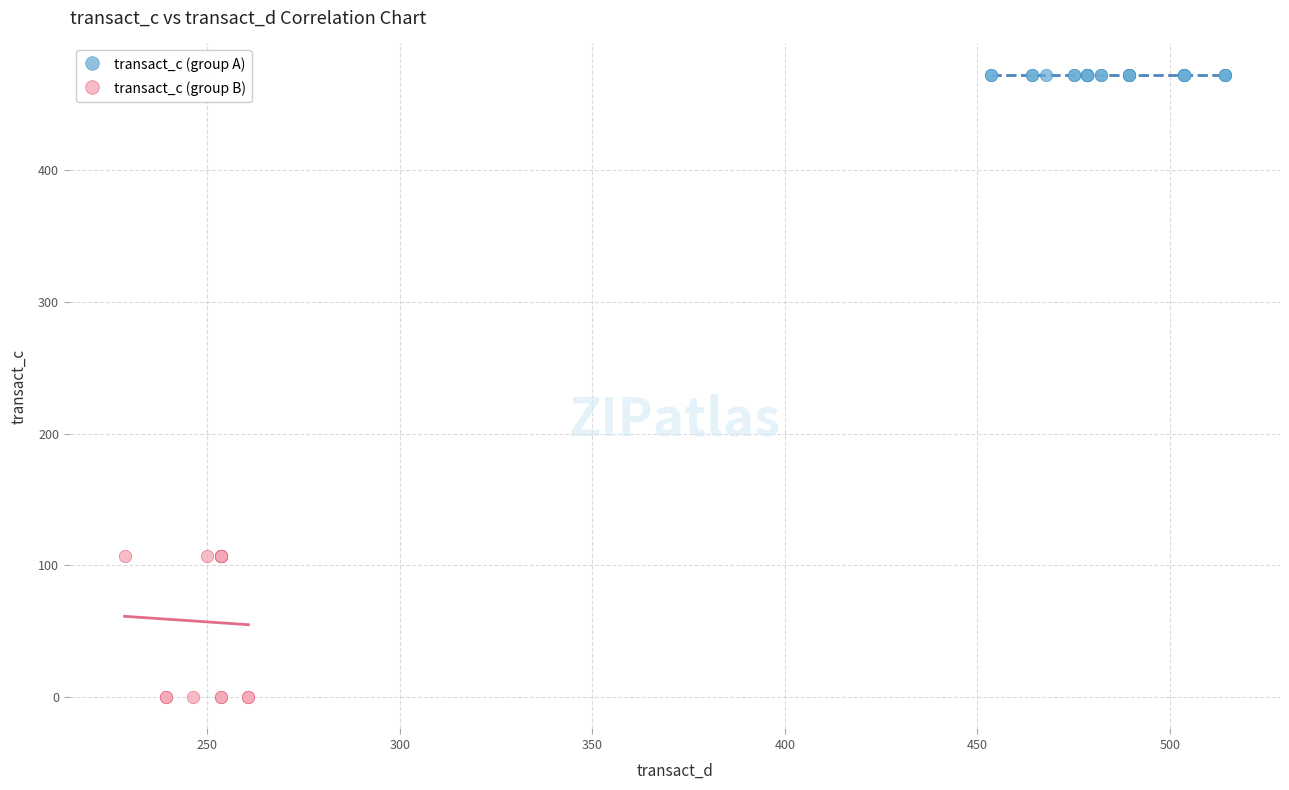

Which series reaches the minimum Y coordinate?

transact_c (group B)